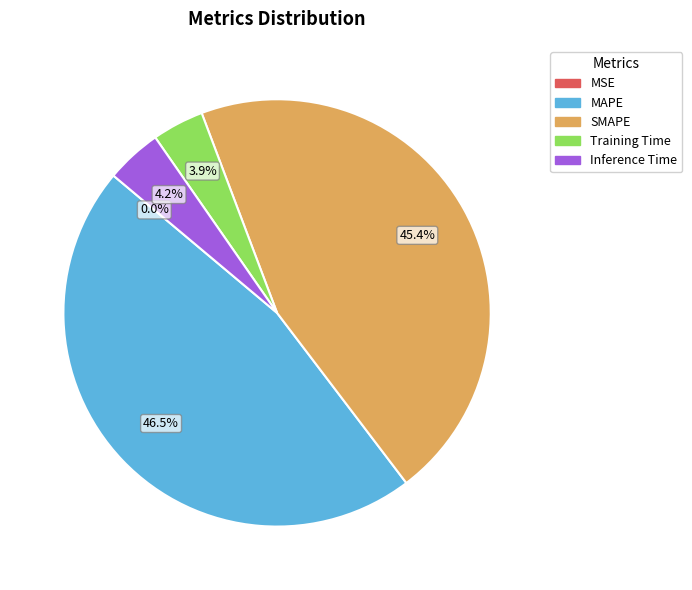

Is it true that SMAPE is 45% of the pie?

True